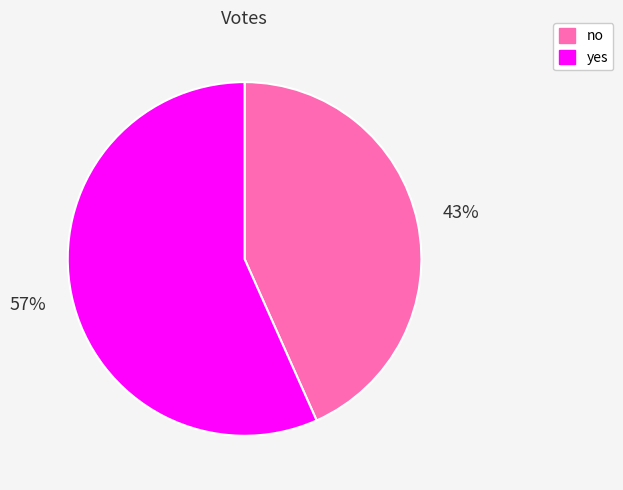

Combined, do no and yes account for over 50%?

Yes